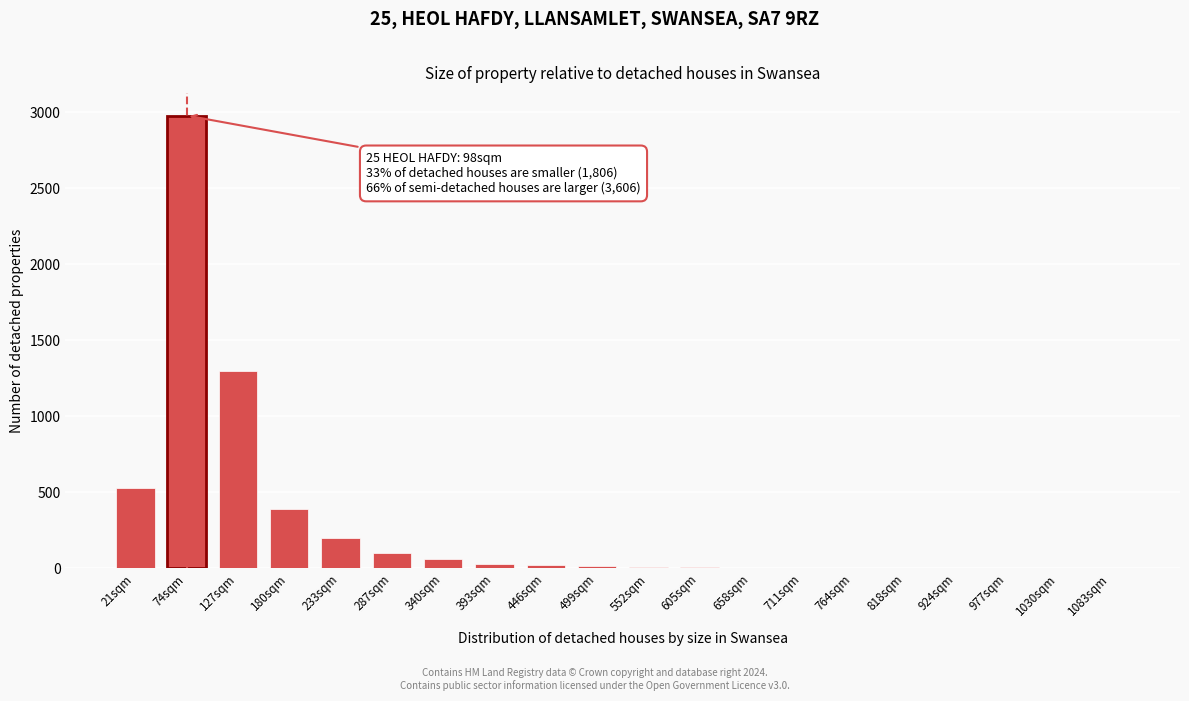

At which category does the chart reach its peak across all series?

74sqm